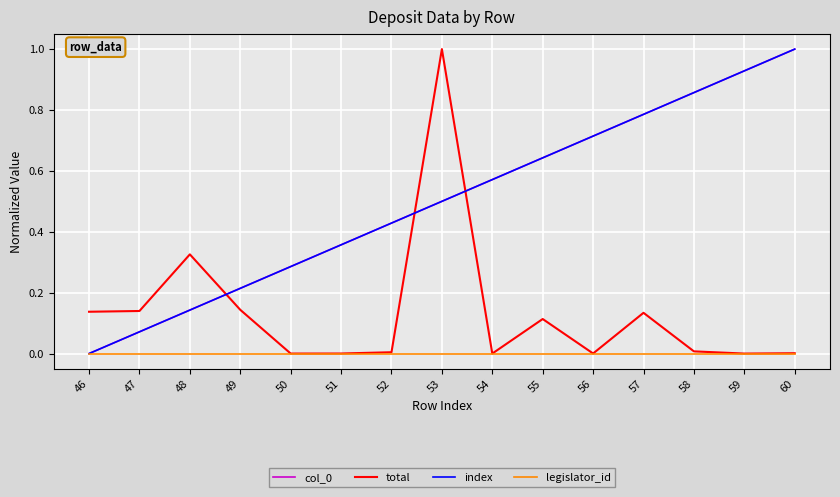

Does the chart display data point markers on the line(s)?

No